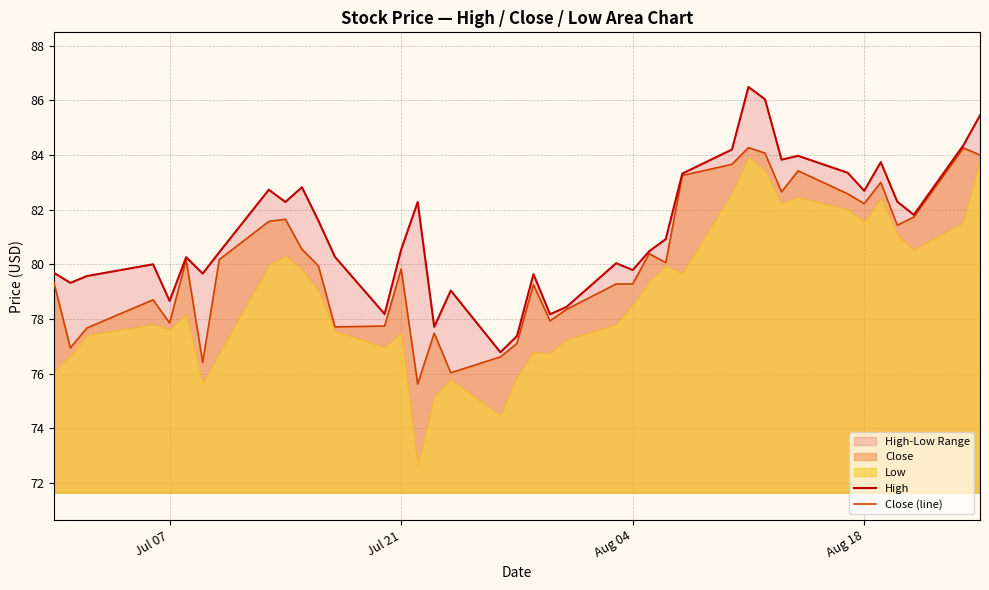

What is the lowest value of the Close (line) series?

75.6